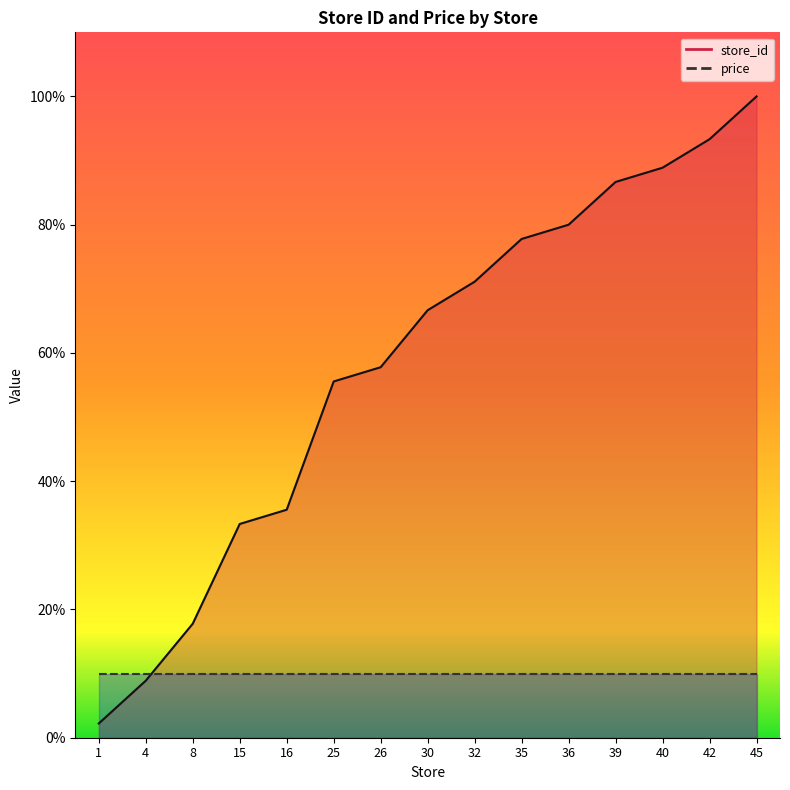

List the labels in order of value, largest first.

45, 42, 40, 39, 36, 35, 32, 30, 26, 25, 16, 15, 8, 4, 1